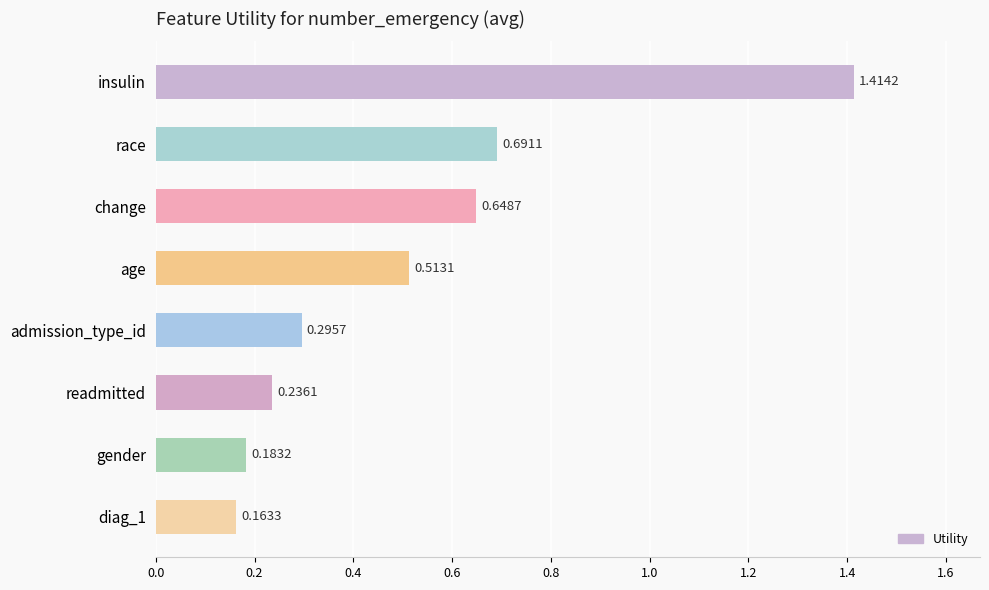

What is the label of the 2nd bar from the bottom?

gender